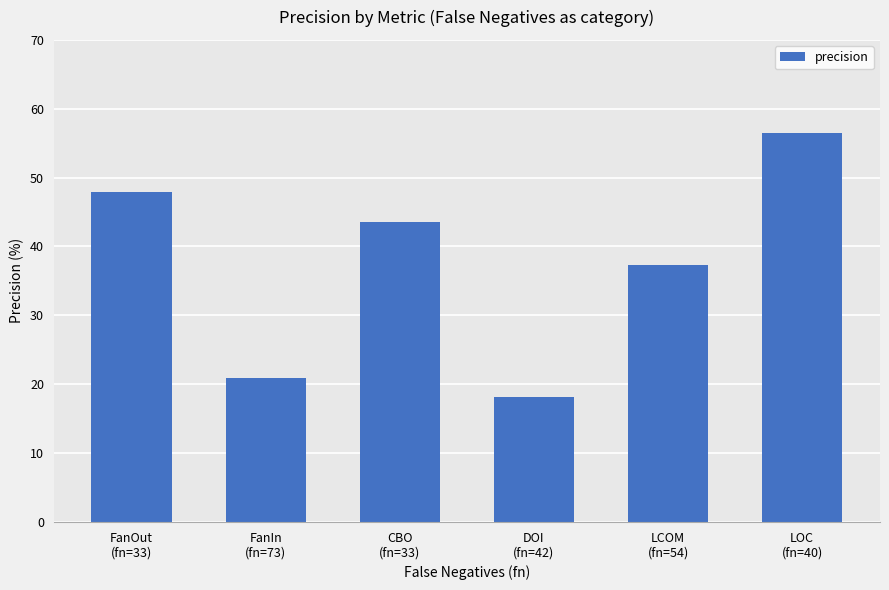

Reading left to right, transcribe all the data shown in this chart.

47.9	20.9	43.6	18.1	37.3	56.5